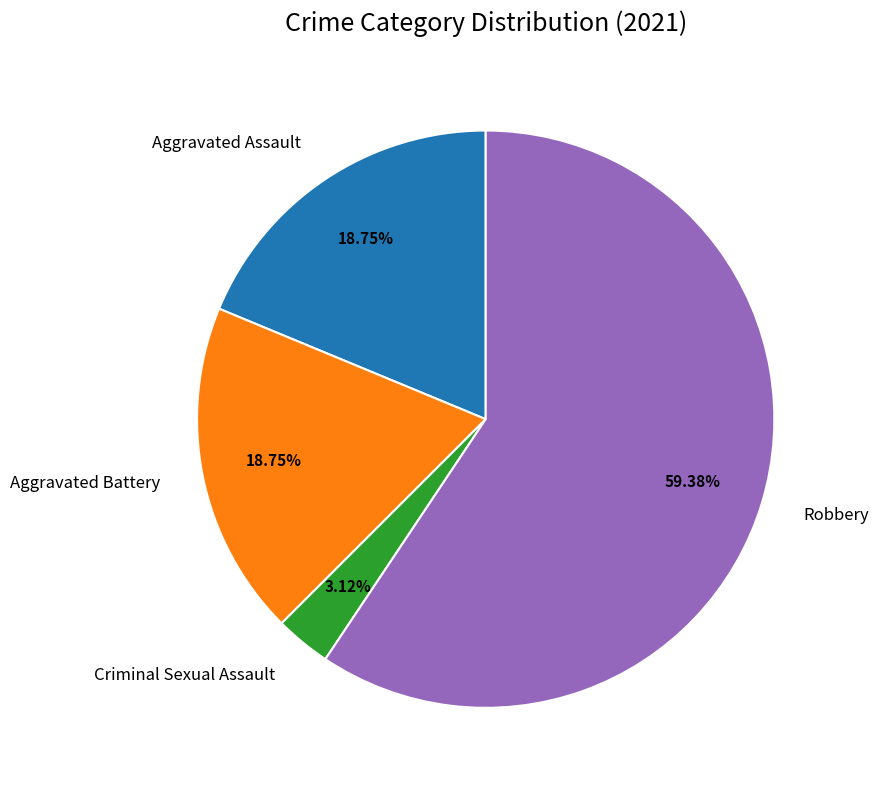

Approximately how many times larger is the value at Aggravated Assault compared to Aggravated Battery?

1.0